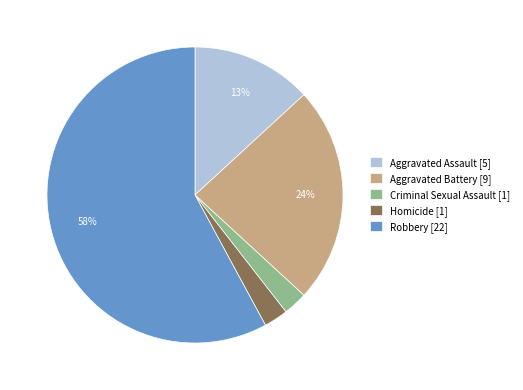

To the nearest percent, what percentage of the pie is Aggravated Battery?

24%